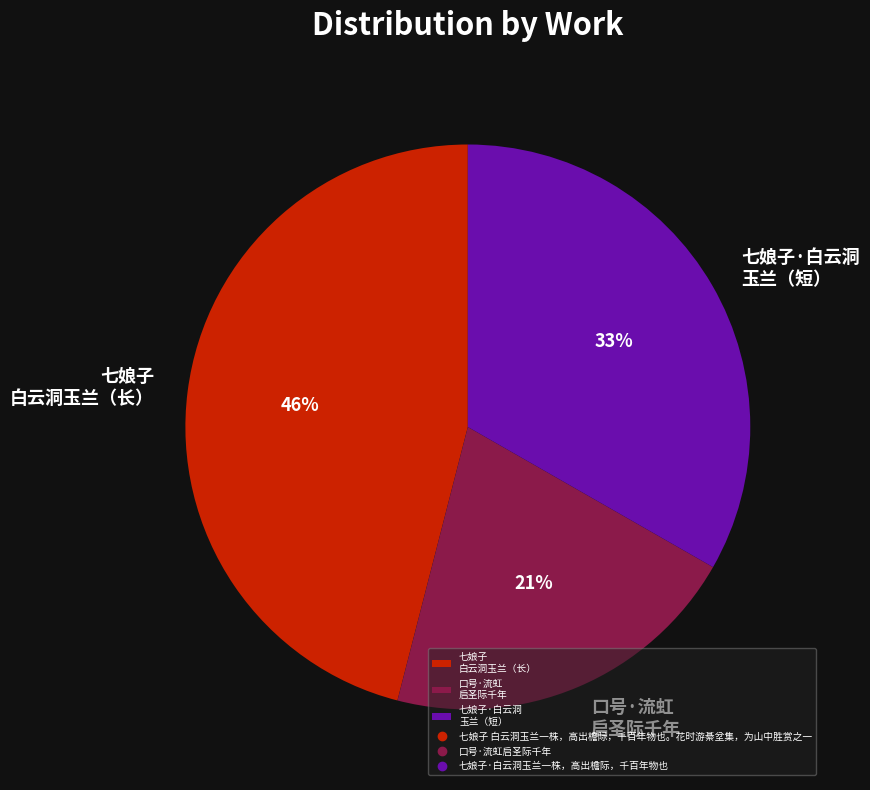

Is there any slice that represents more than half of the pie?

No